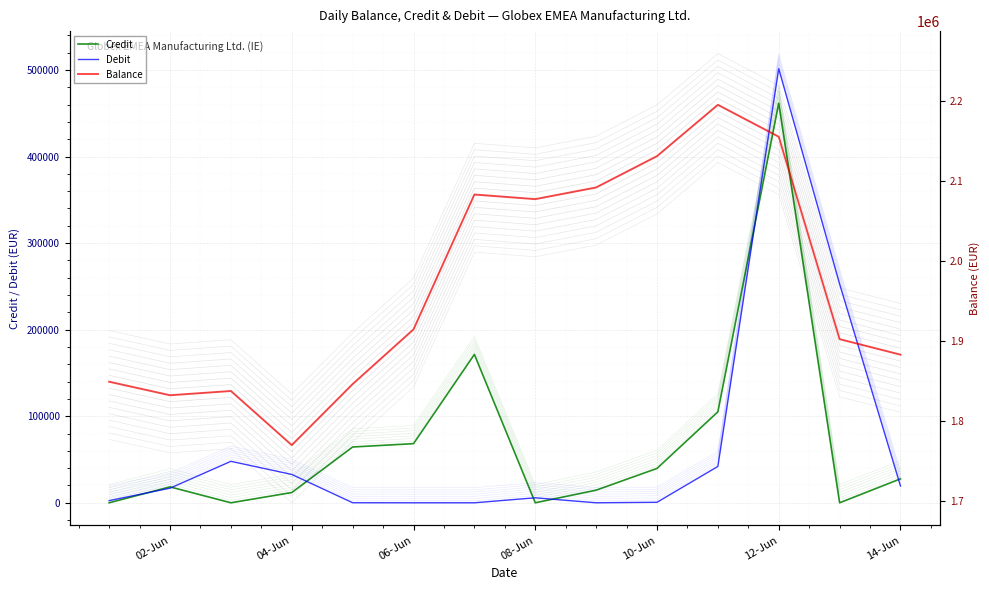

Does the chart display data point markers on the line(s)?

No